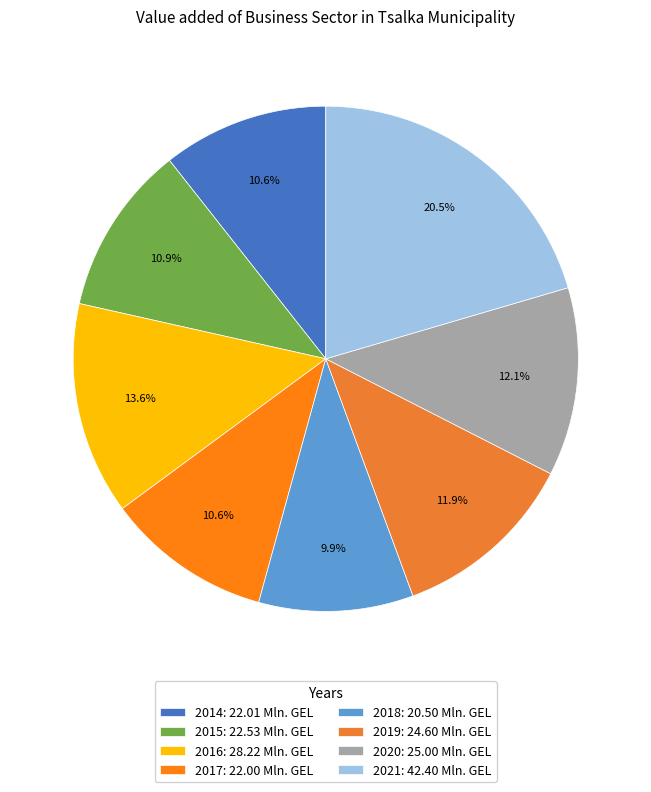

To the nearest percent, what percentage of the pie is 2019?

12%